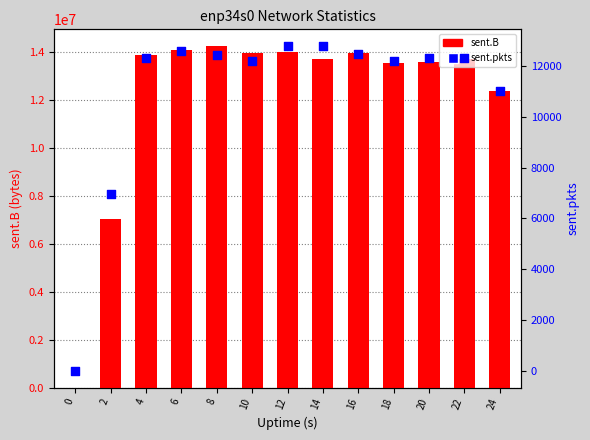

Which series has the largest Y range (max minus min)?

sent.B